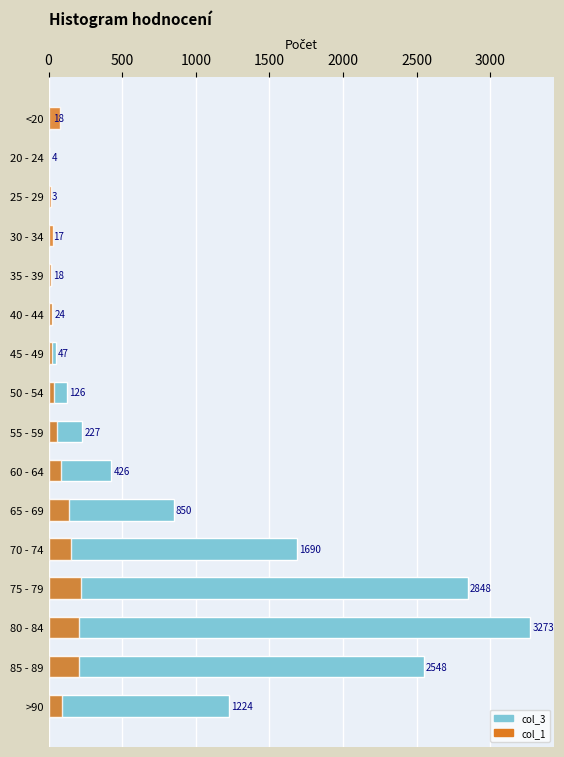

How many bars are there in each group?

2